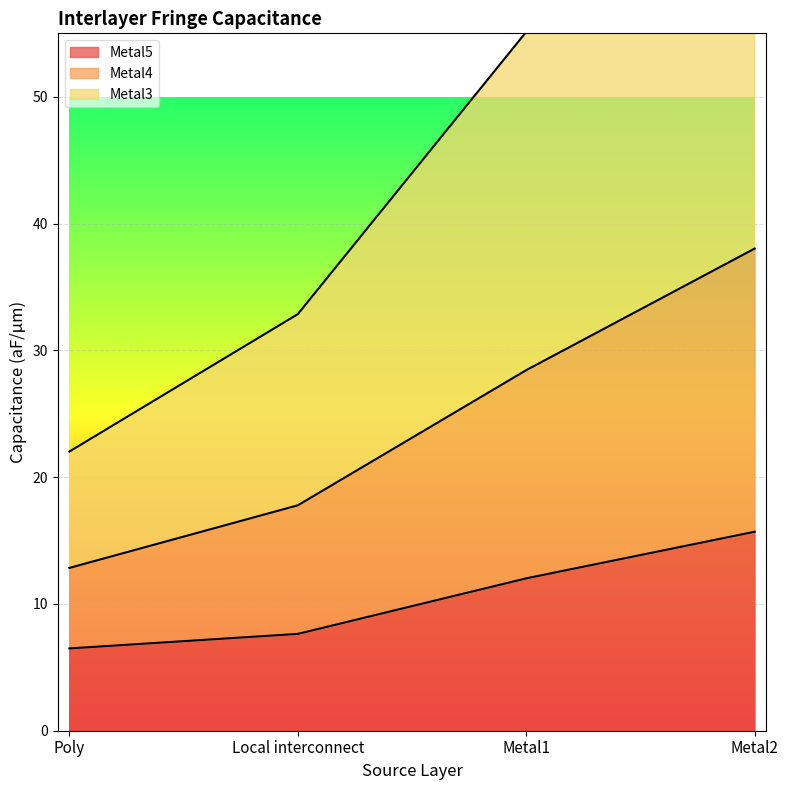

True or false: Metal4 and Metal5 cross at least once.

False